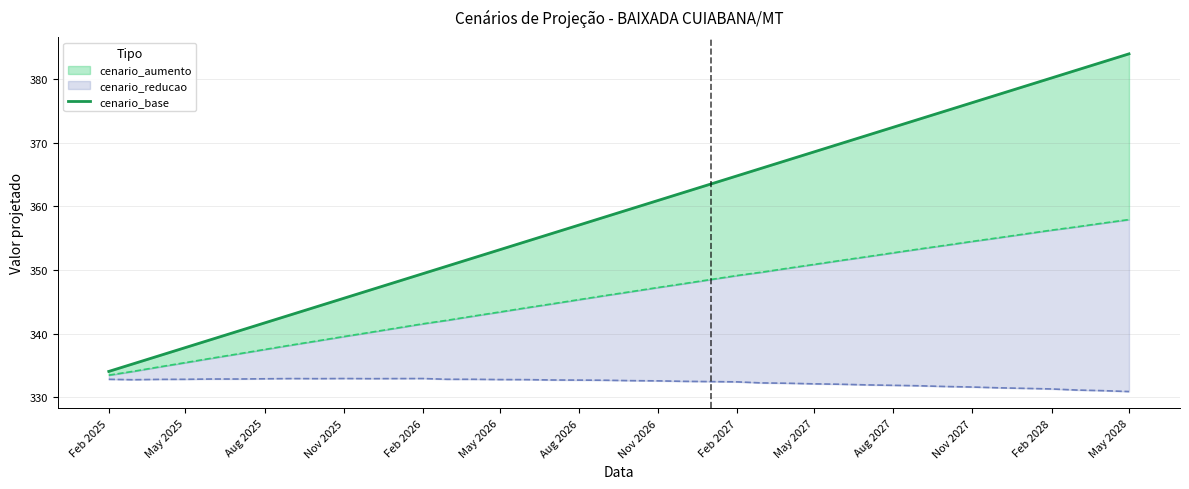

Which category has the lowest value across all series?

Feb 2025